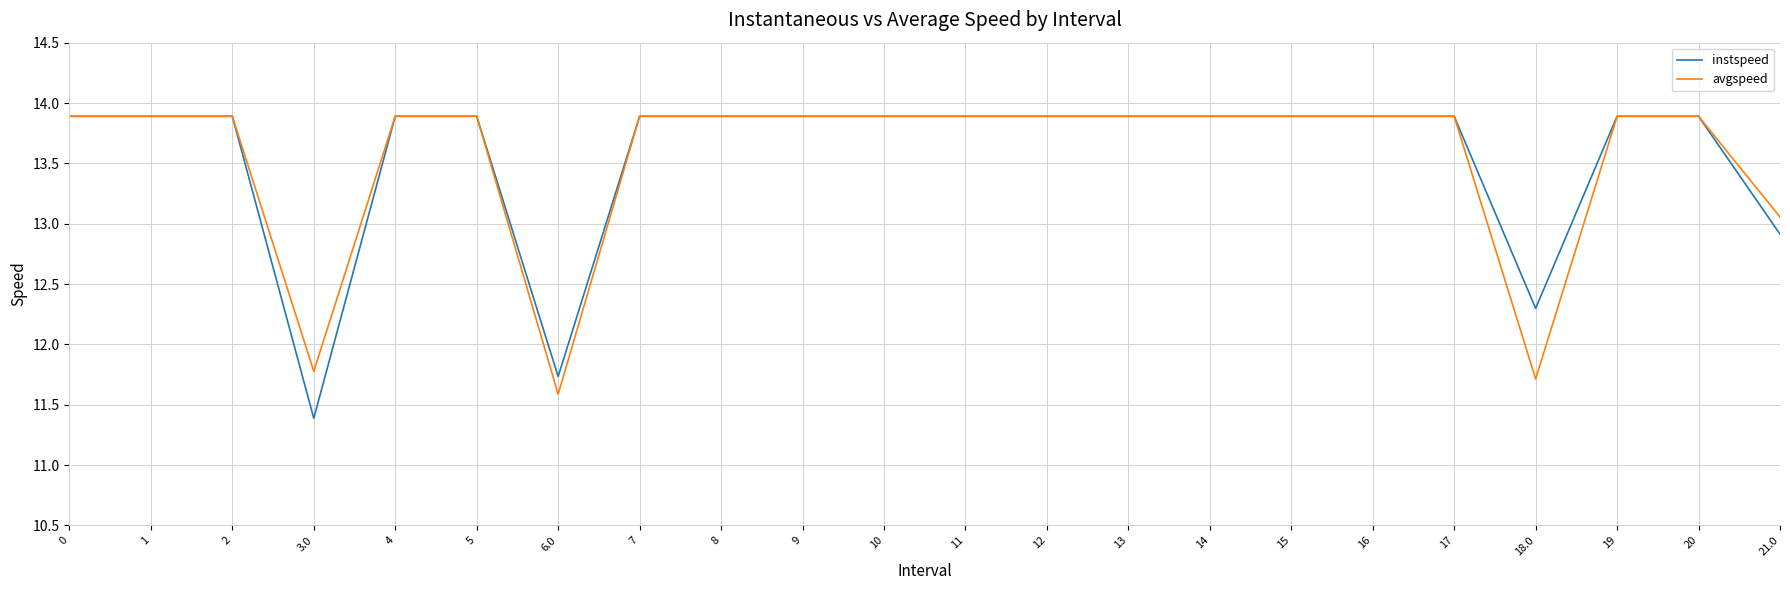

What is the maximum value shown in the chart?

13.9